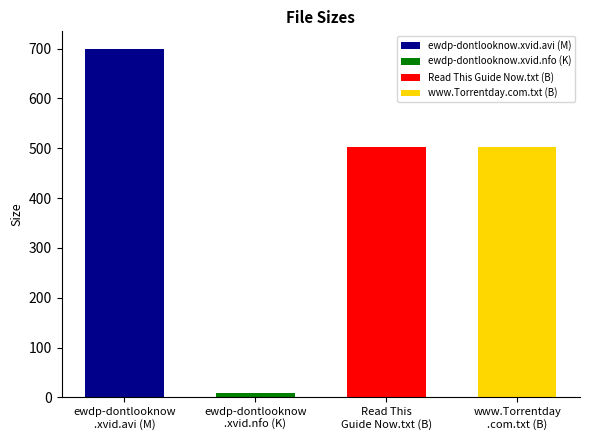

What is the average value?

428.3